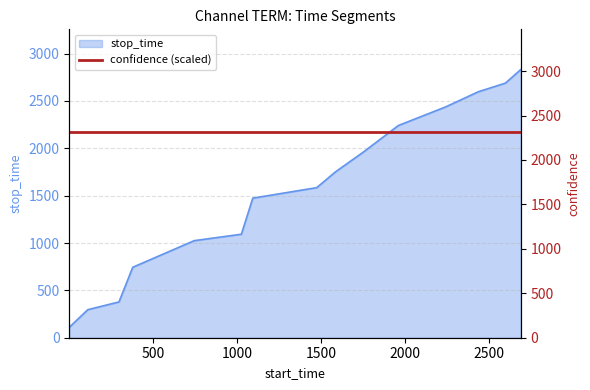

What is the average value?

1548